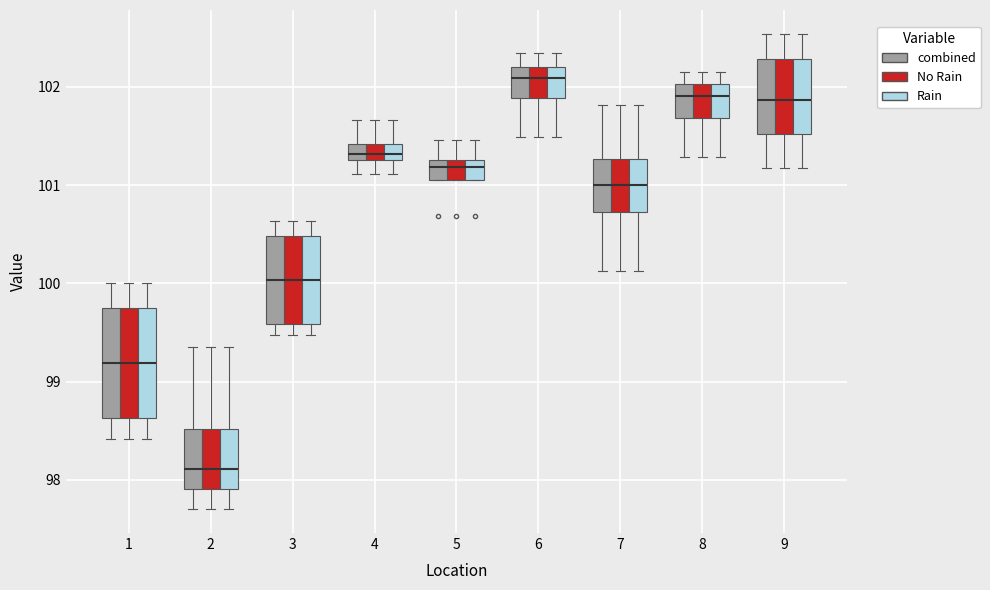

Reading left to right, transcribe this box plot: for each box, give where its median line is, the range the box spans, and where its two whiskers end, as read against the y-axis. The values are not printed on the chart, so give them approximately, as read against the axis.

1 (combined): median 99.2, box 98.6 to 99.8, whiskers 98.4 to 100.0
1 (No Rain): median 99.2, box 98.6 to 99.8, whiskers 98.4 to 100.0
1 (Rain): median 99.2, box 98.6 to 99.8, whiskers 98.4 to 100.0
2 (combined): median 98.1, box 97.9 to 98.5, whiskers 97.7 to 99.4
2 (No Rain): median 98.1, box 97.9 to 98.5, whiskers 97.7 to 99.4
2 (Rain): median 98.1, box 97.9 to 98.5, whiskers 97.7 to 99.4
3 (combined): median 100.0, box 99.6 to 100.5, whiskers 99.5 to 100.6
3 (No Rain): median 100.0, box 99.6 to 100.5, whiskers 99.5 to 100.6
3 (Rain): median 100.0, box 99.6 to 100.5, whiskers 99.5 to 100.6
4 (combined): median 101.3 (inside the box), box 101.3 to 101.4, whiskers 101.1 to 101.7
4 (No Rain): median 101.3 (inside the box), box 101.3 to 101.4, whiskers 101.1 to 101.7
4 (Rain): median 101.3 (inside the box), box 101.3 to 101.4, whiskers 101.1 to 101.7
5 (combined): median 101.2, box 101.1 to 101.3, whiskers 101.1 to 101.5
5 (No Rain): median 101.2, box 101.1 to 101.3, whiskers 101.1 to 101.5
5 (Rain): median 101.2, box 101.1 to 101.3, whiskers 101.1 to 101.5
6 (combined): median 102.1, box 101.9 to 102.2, whiskers 101.5 to 102.3
6 (No Rain): median 102.1, box 101.9 to 102.2, whiskers 101.5 to 102.3
6 (Rain): median 102.1, box 101.9 to 102.2, whiskers 101.5 to 102.3
7 (combined): median 101.0, box 100.7 to 101.3, whiskers 100.1 to 101.8
7 (No Rain): median 101.0, box 100.7 to 101.3, whiskers 100.1 to 101.8
7 (Rain): median 101.0, box 100.7 to 101.3, whiskers 100.1 to 101.8
8 (combined): median 101.9, box 101.7 to 102.0, whiskers 101.3 to 102.2
8 (No Rain): median 101.9, box 101.7 to 102.0, whiskers 101.3 to 102.2
8 (Rain): median 101.9, box 101.7 to 102.0, whiskers 101.3 to 102.2
9 (combined): median 101.9, box 101.5 to 102.3, whiskers 101.2 to 102.5
9 (No Rain): median 101.9, box 101.5 to 102.3, whiskers 101.2 to 102.5
9 (Rain): median 101.9, box 101.5 to 102.3, whiskers 101.2 to 102.5